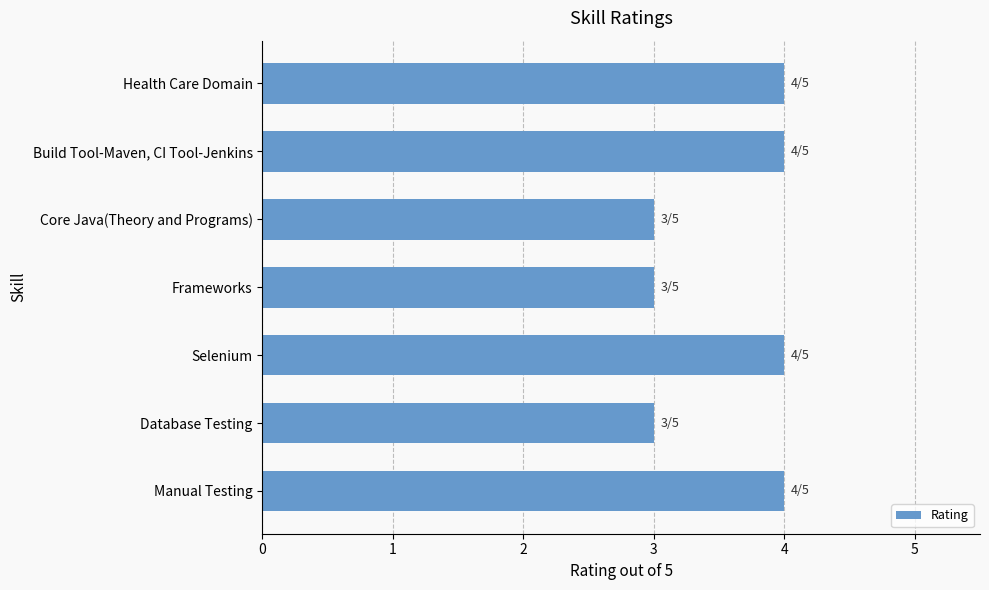

What is the minimum value shown in the chart?

3